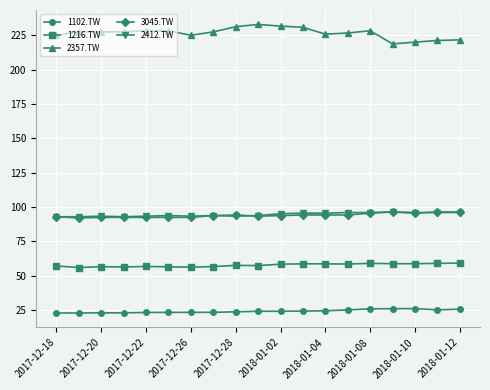

True or false: 1102.TW and 2412.TW cross at least once.

False